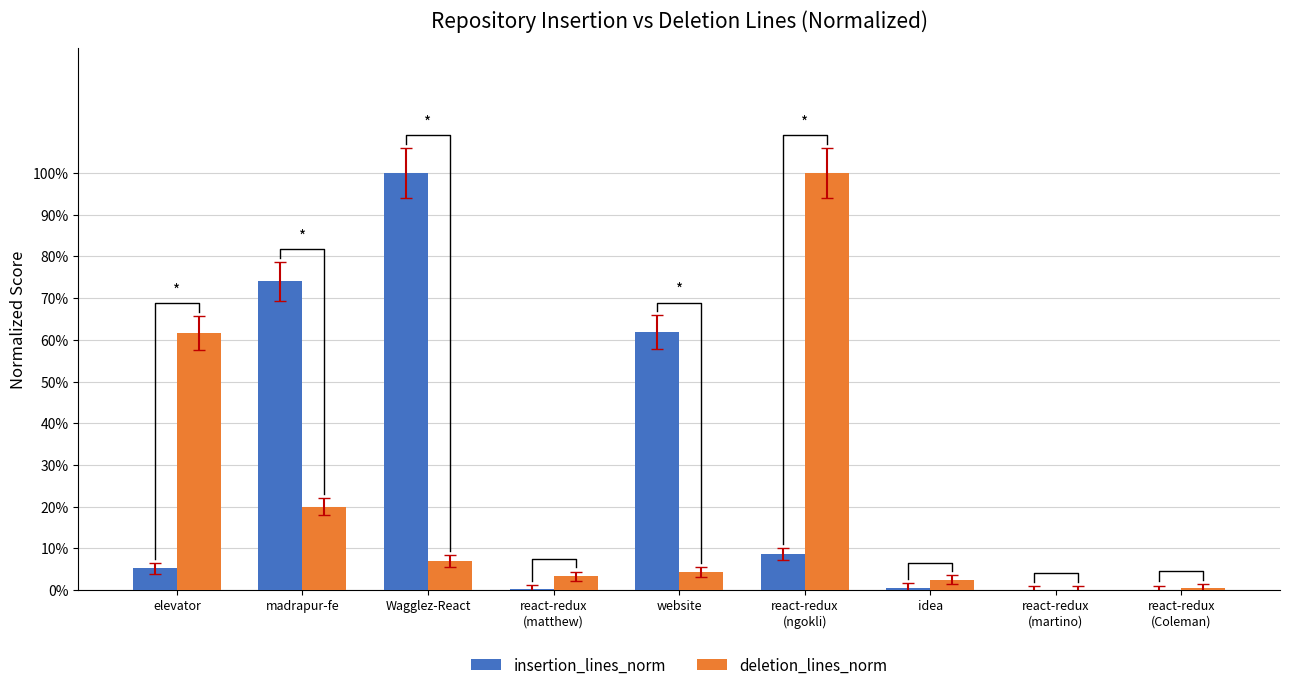

Reading right to left, list all the values displayed in this chart.

insertion_lines_norm: 0.0	0.0	0.0	0.1	0.6	0.0	1.0	0.7	0.1
deletion_lines_norm: 0.0	0.0	0.0	1.0	0.0	0.0	0.1	0.2	0.6